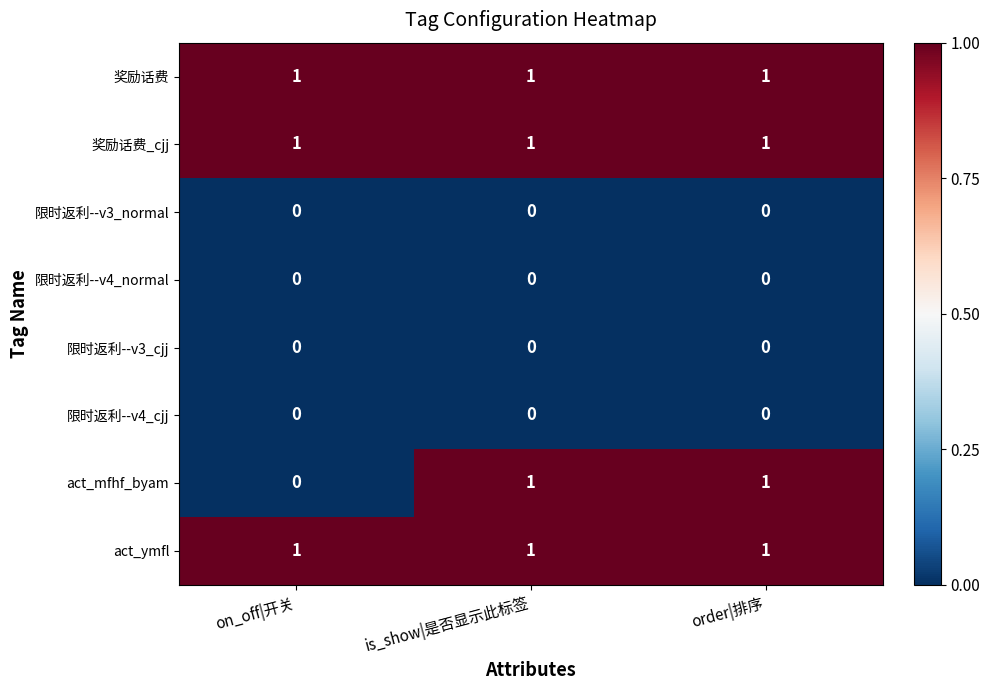

What is the difference between the highest and lowest values at order|排序?

1